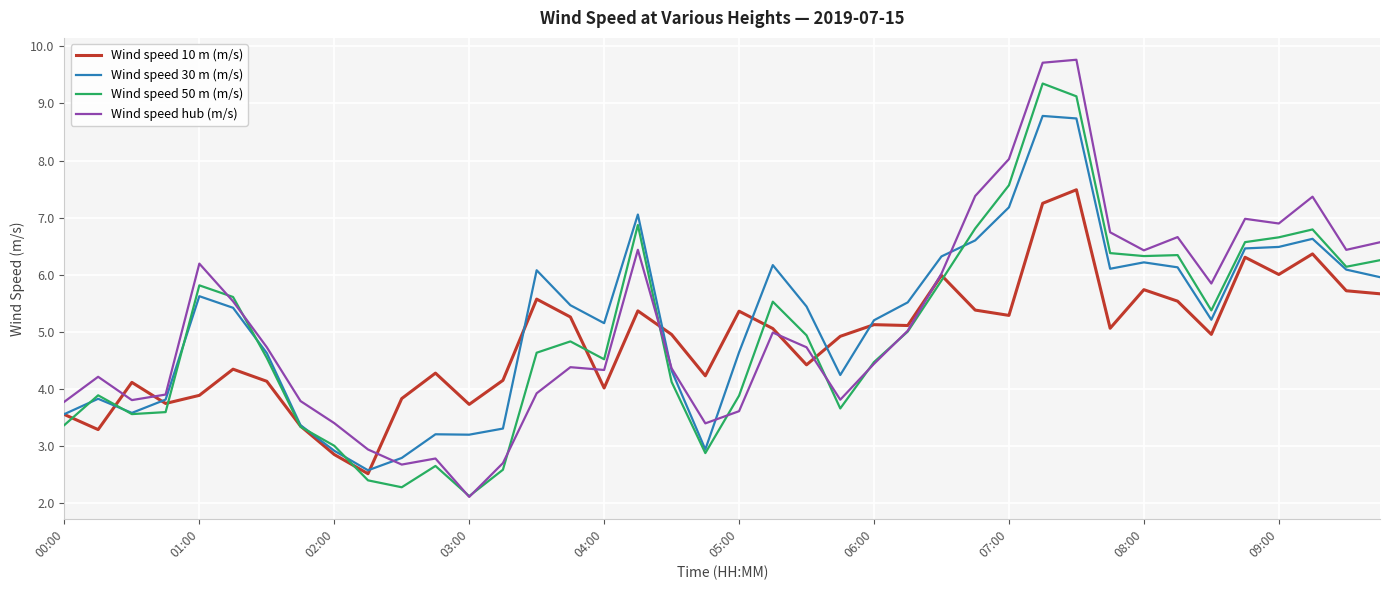

List the series in order of their peak value, lowest first.

Wind speed 10 m (m/s), Wind speed 30 m (m/s), Wind speed 50 m (m/s), Wind speed hub (m/s)